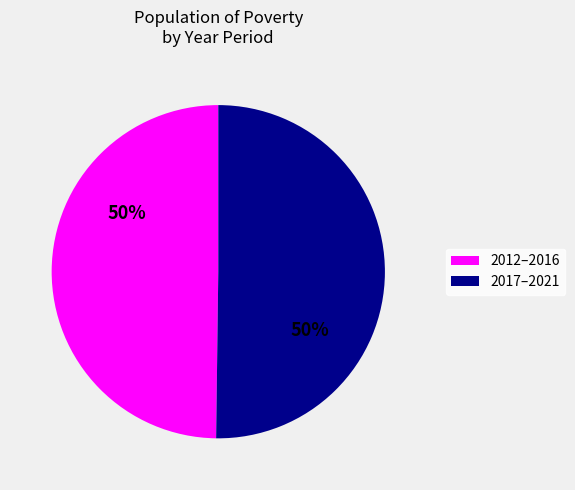

Is the sum of 2017–2021 and 2012–2016 greater than half?

Yes